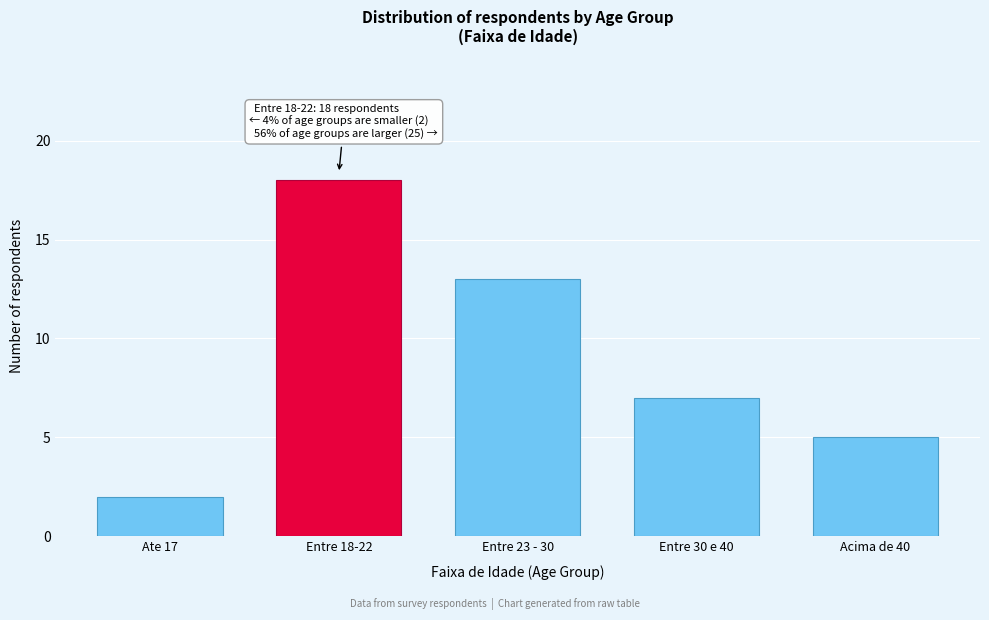

Reading left to right, what are all the values shown in this chart?

Ate 17=2	Entre 18-22=18	Entre 23 - 30=13	Entre 30 e 40=7	Acima de 40=5